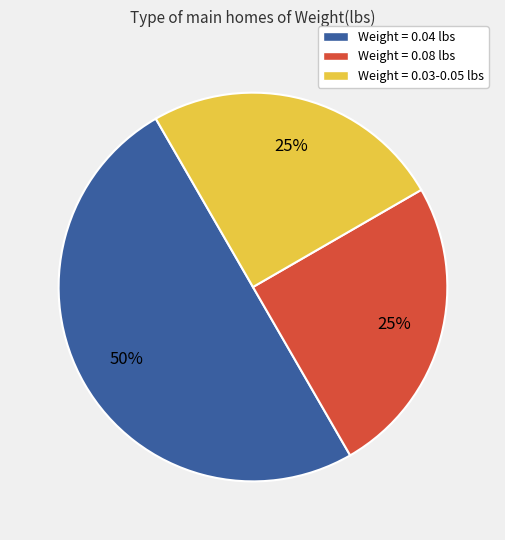

To the nearest percent, what portion does Weight = 0.03-0.05 lbs represent?

25%